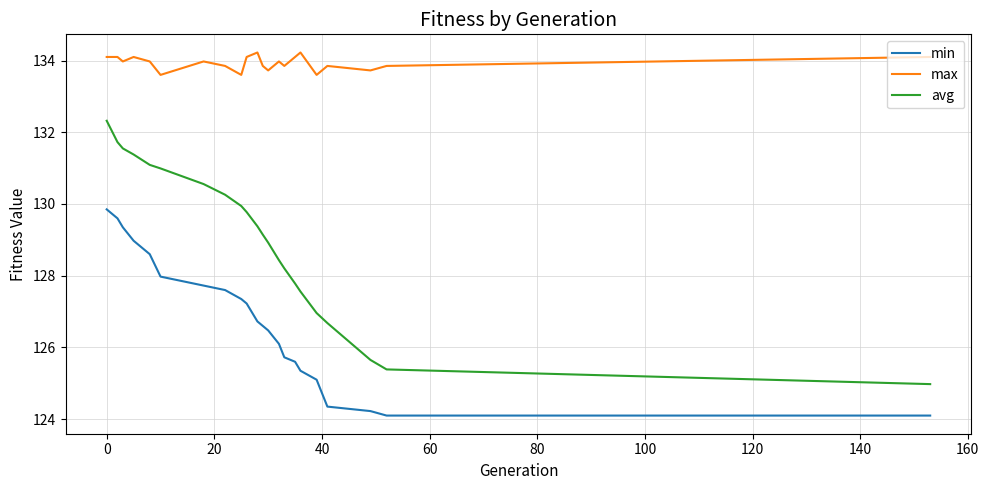

Rank the series by their average value, from highest to lowest.

max, avg, min